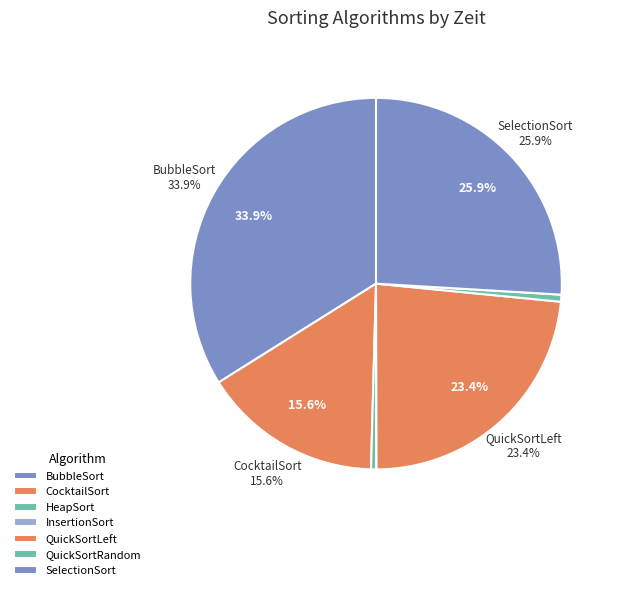

Is it true that QuickSortRandom is 11% of the pie?

False